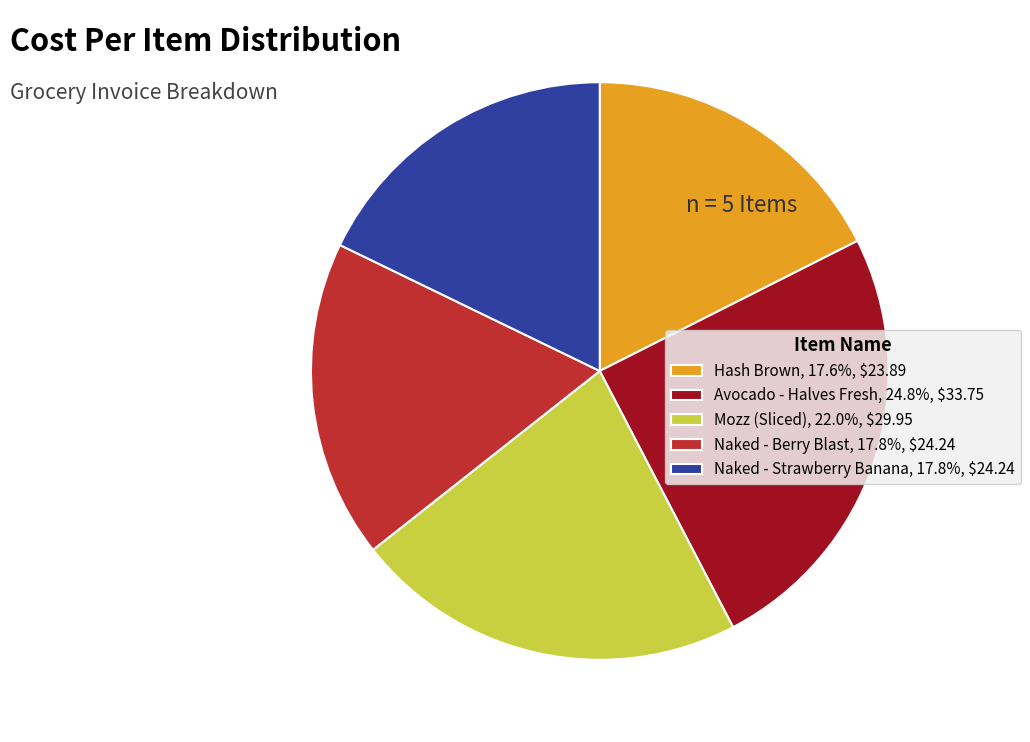

Does any single category account for the majority?

No